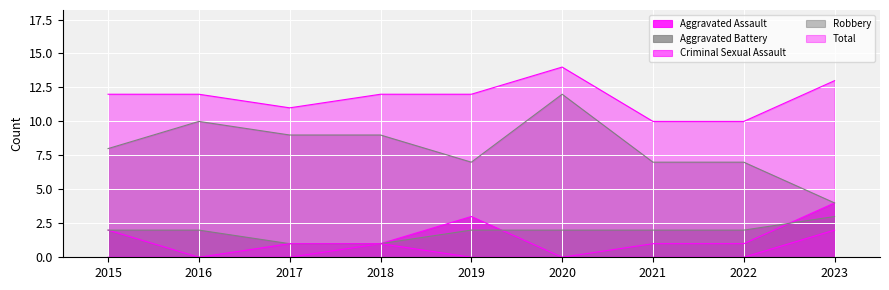

Where is Aggravated Battery nearest to the value 2?

2015